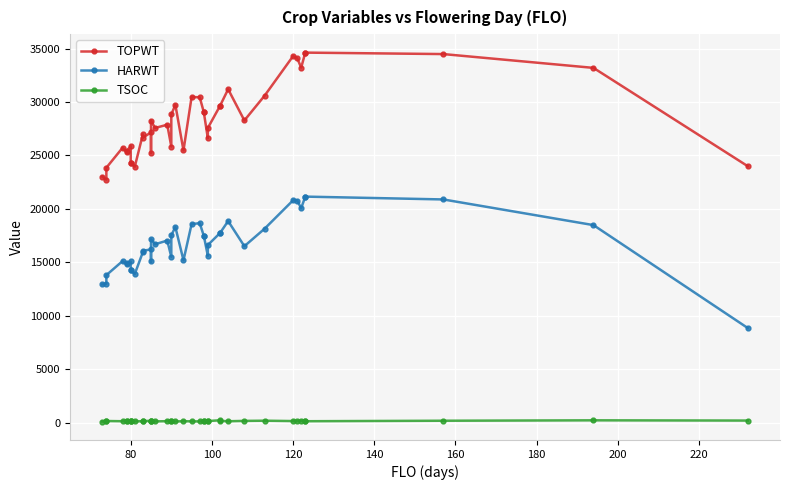

In HARWT, how many points are lower than both neighbors (excluding endpoints)?

9